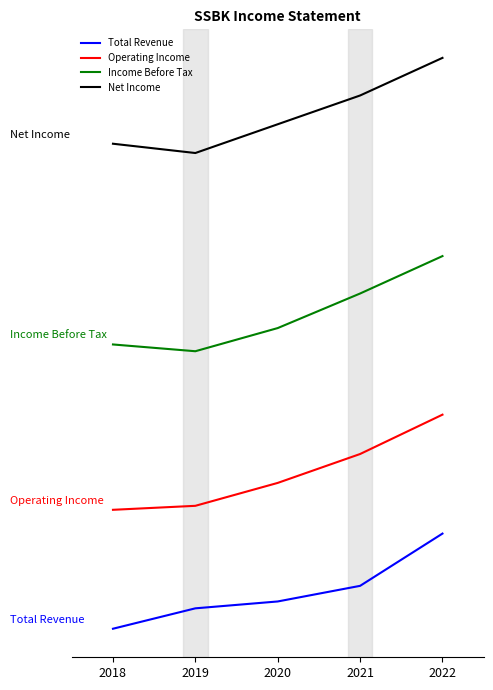

Reading right to left, extract all data points from this chart.

Total Revenue: 2022=12000.0	2021=5409.2	2020=3439.8	2019=2573.3	2018=0.0
Operating Income: 2022=27000.0	2021=22036.6	2020=18392.7	2019=15502.6	2018=15000.0
Income Before Tax: 2022=47000.0	2021=42280.9	2020=37921.3	2019=35000.0	2018=35853.9
Net Income: 2022=72000.0	2021=67255.8	2020=63627.9	2019=60000.0	2018=61172.1